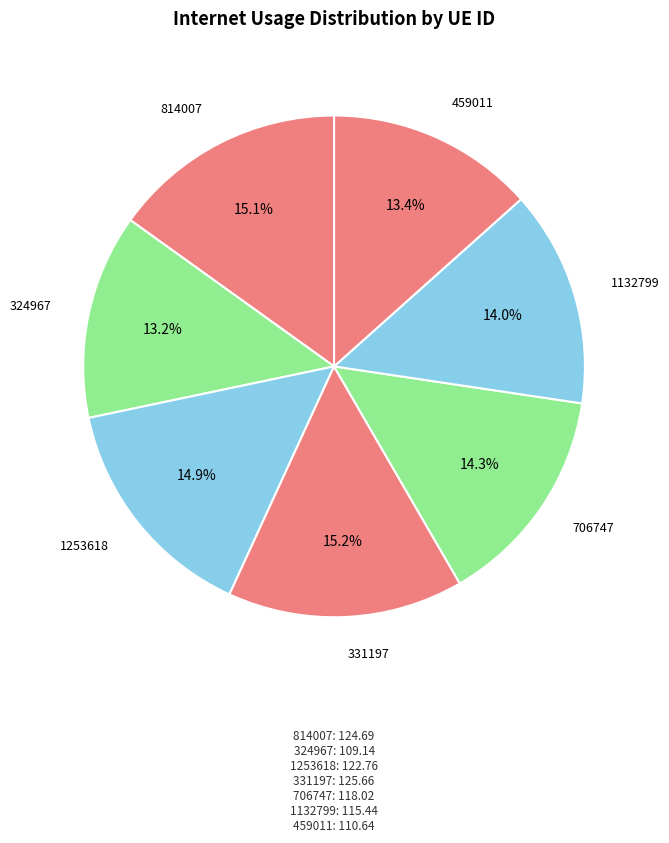

To the nearest percent, what is the difference between the largest and smallest slice percentages?

2%